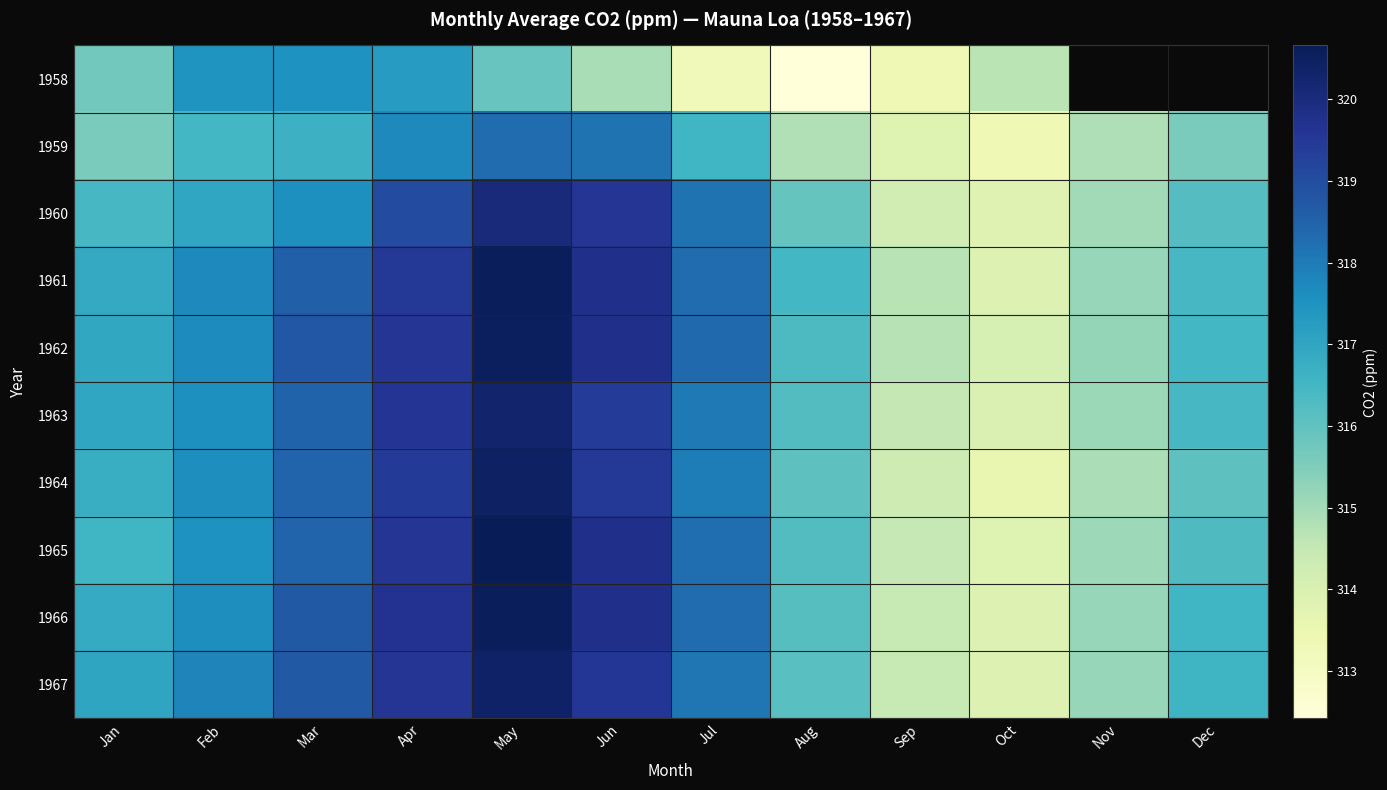

What is the spread (max minus min) of values at Oct?

1.3